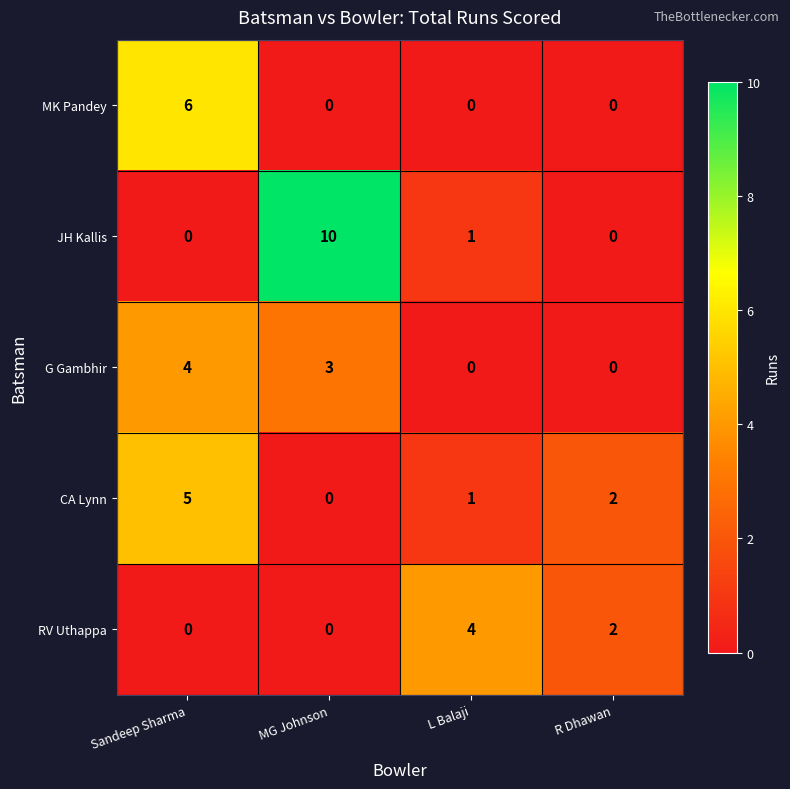

List the labels in order of CA Lynn value, largest first.

Sandeep Sharma, R Dhawan, L Balaji, MG Johnson